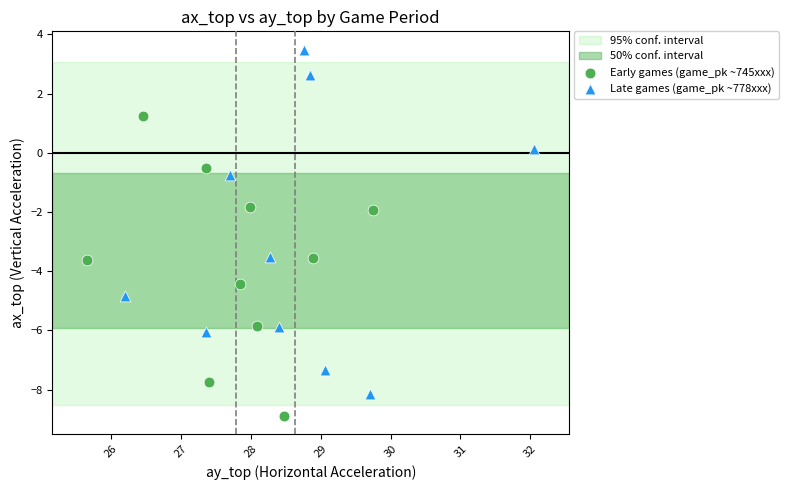

Which series has the largest Y range (max minus min)?

Late games (game_pk ~778xxx)